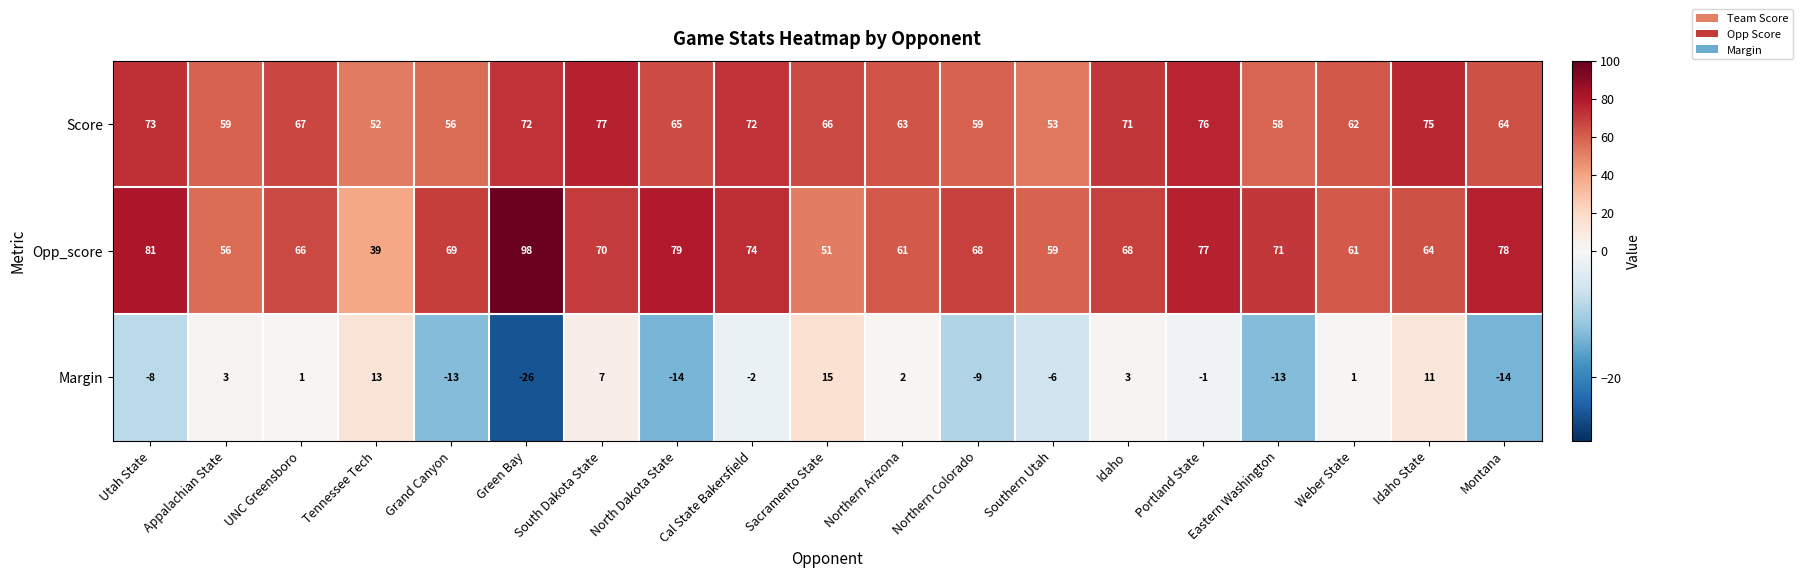

What is the difference between the maximum and minimum values in the Margin series?

41